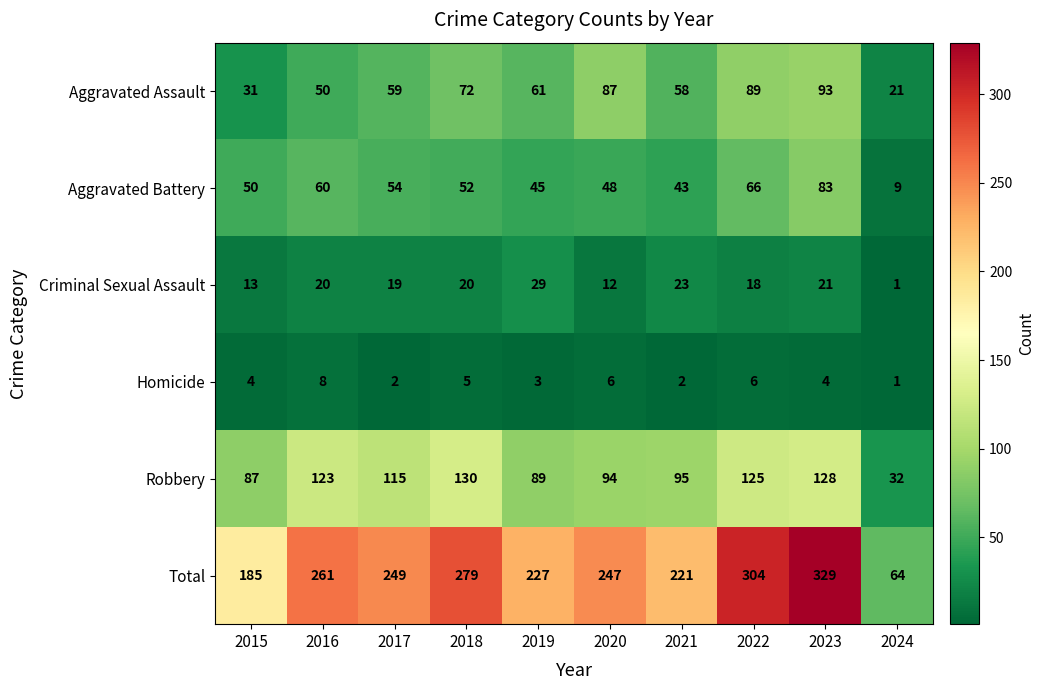

At how many categories does at least one series exceed 220?

8